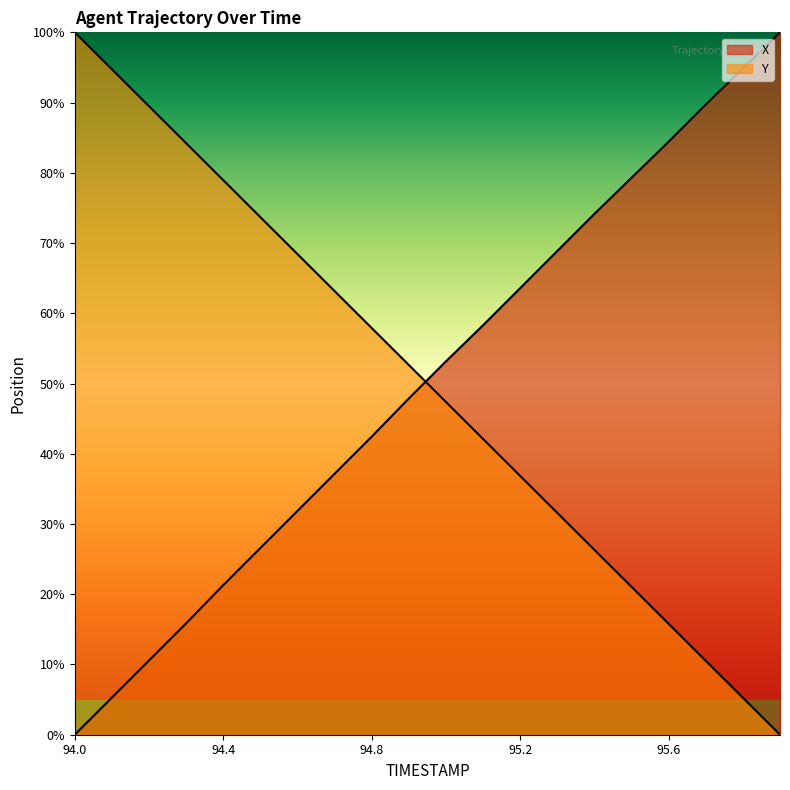

True or false: X has more than 1 points higher than both neighbors.

False